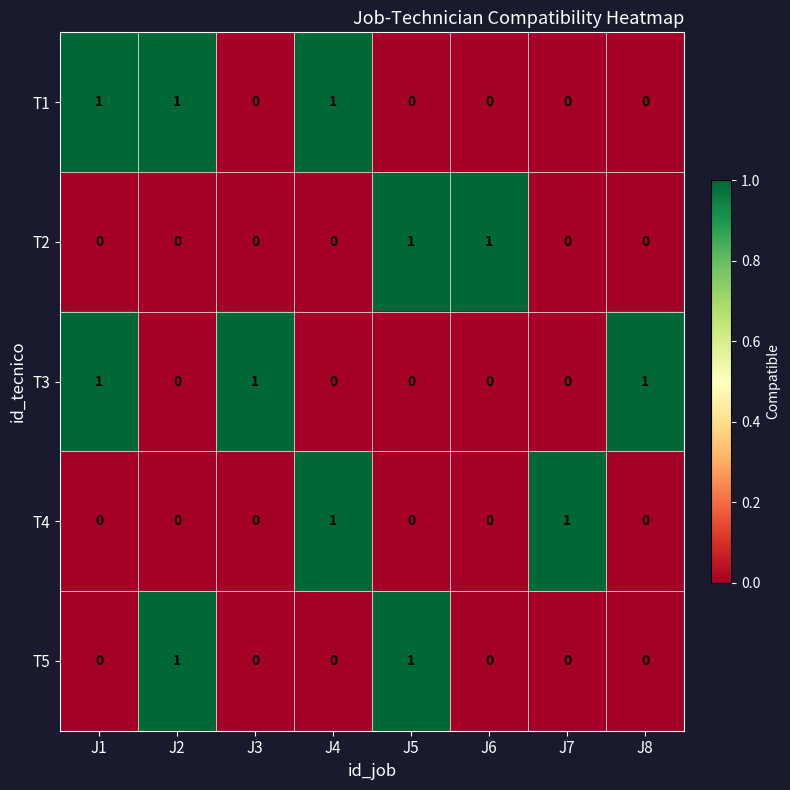

Is it true that T1 equals 0 at J7?

True